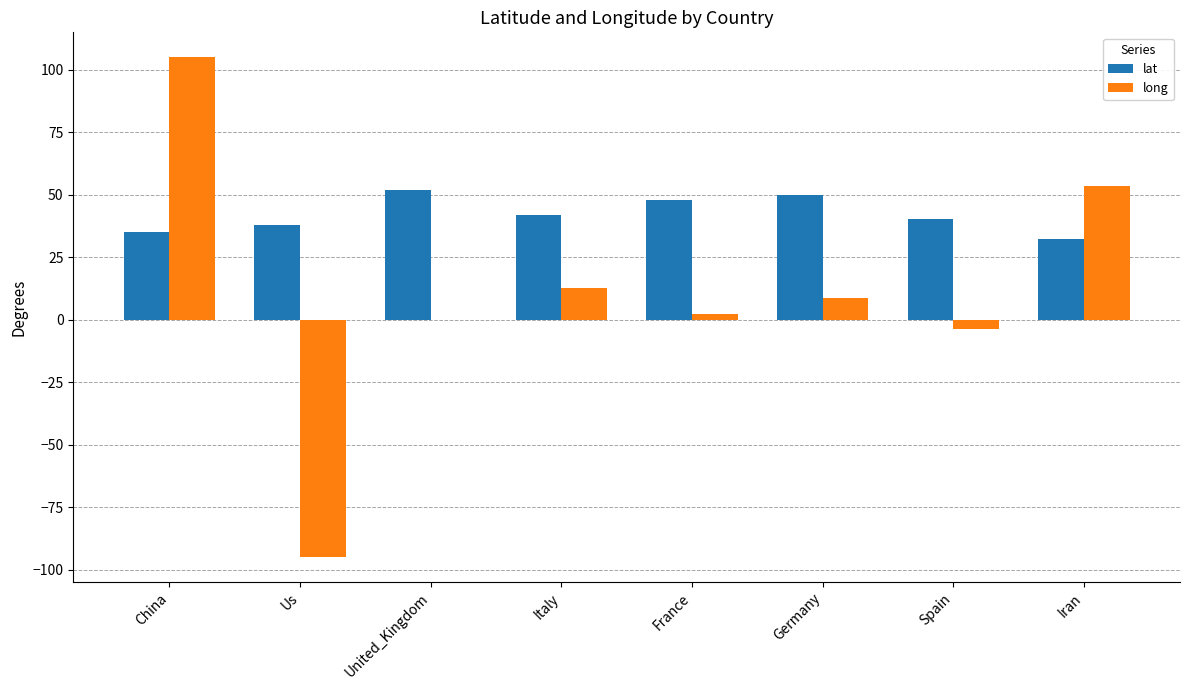

Which label corresponds to the largest value in the chart?

China